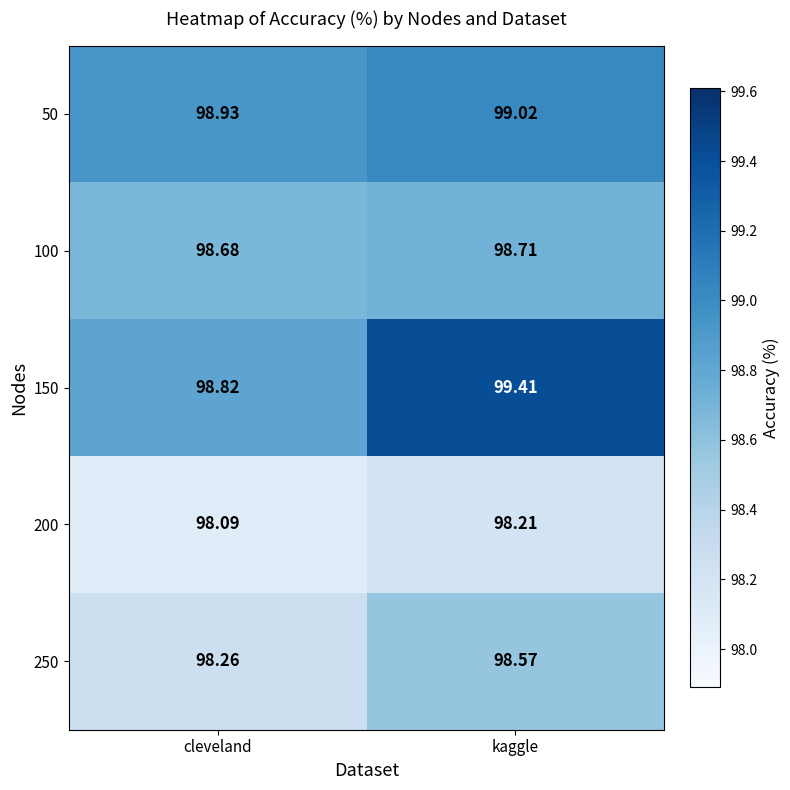

Which series has the widest spread of values?

150